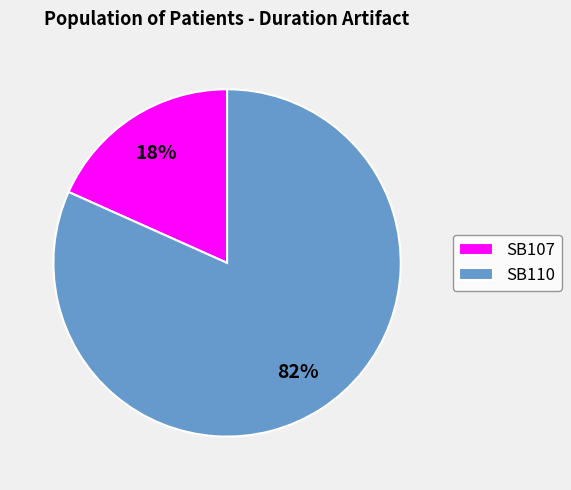

What is the majority slice?

SB110